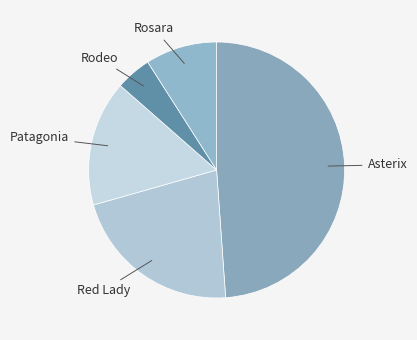

How many slices are in this pie chart?

5